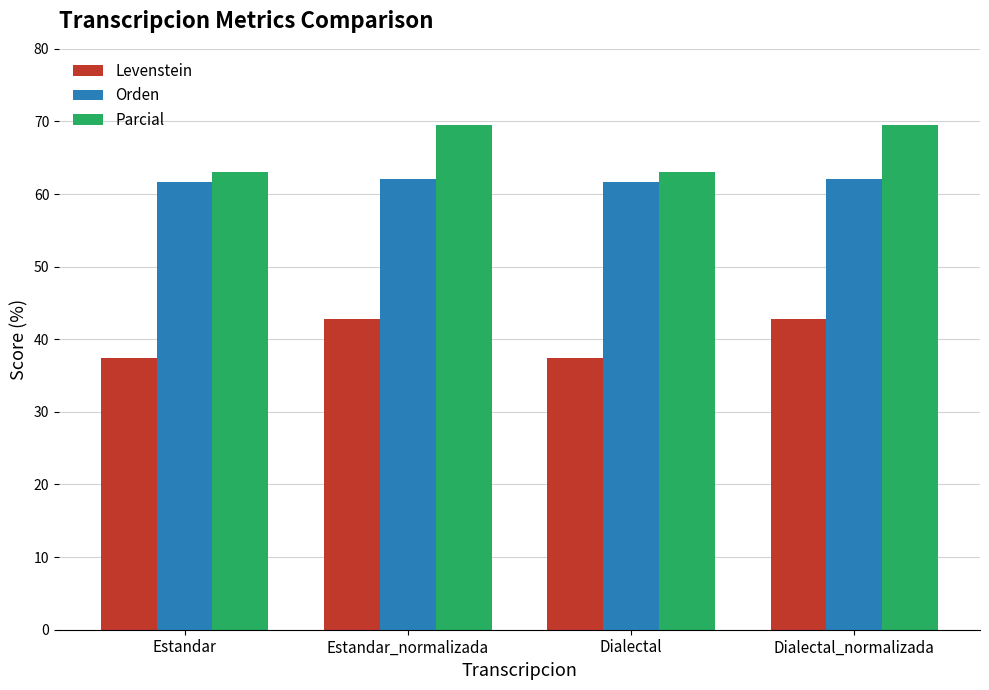

What is the total value across all series at Estandar_normalizada?

174.4